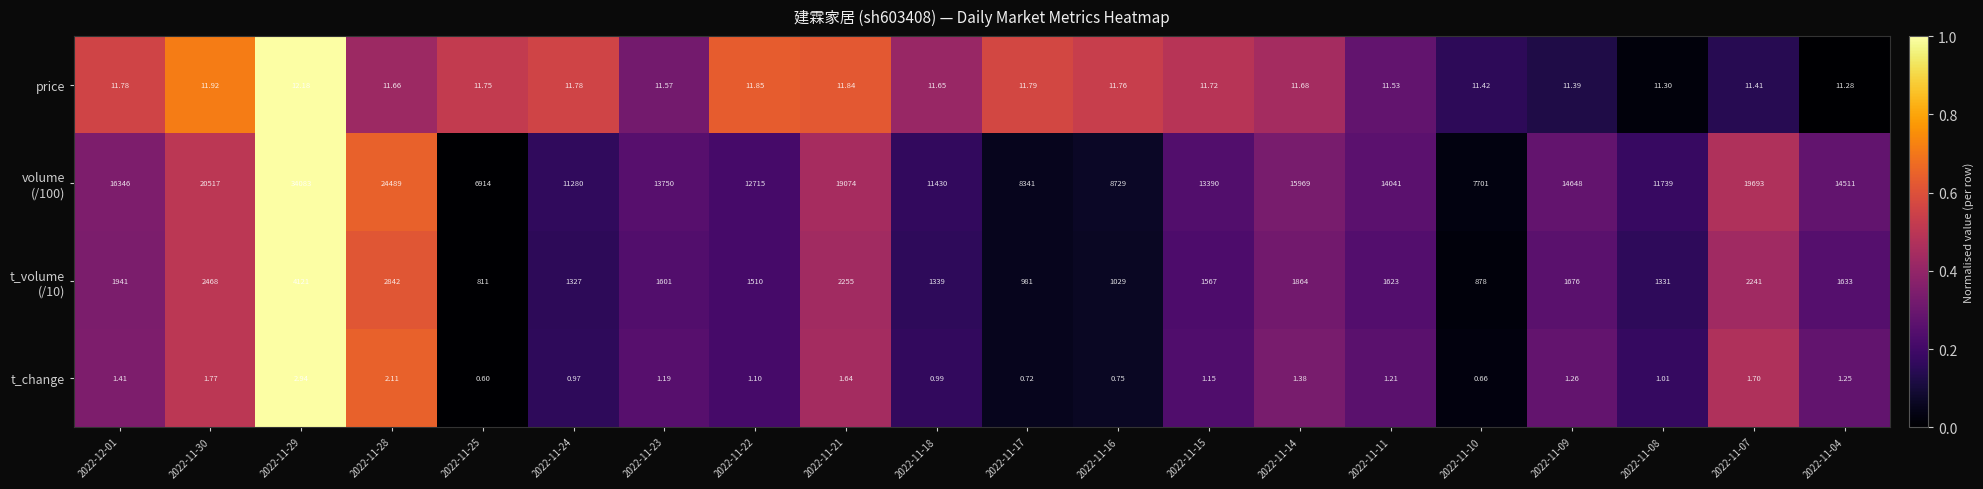

How many data points in t_change are above 1?

14